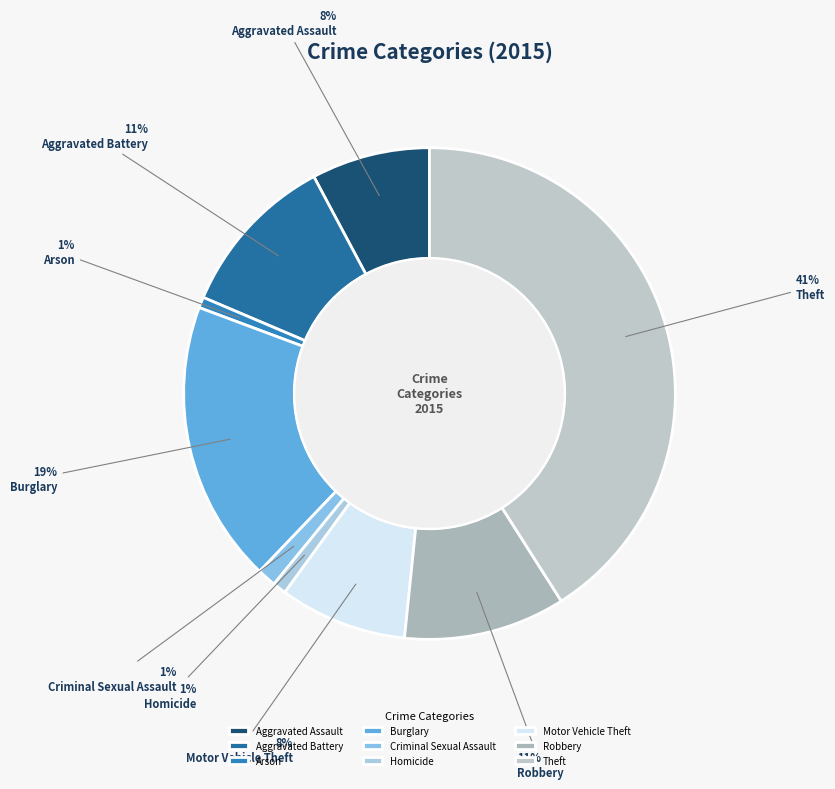

To the nearest percent, what is the difference between the Aggravated Assault and Motor Vehicle Theft slice percentages?

1%